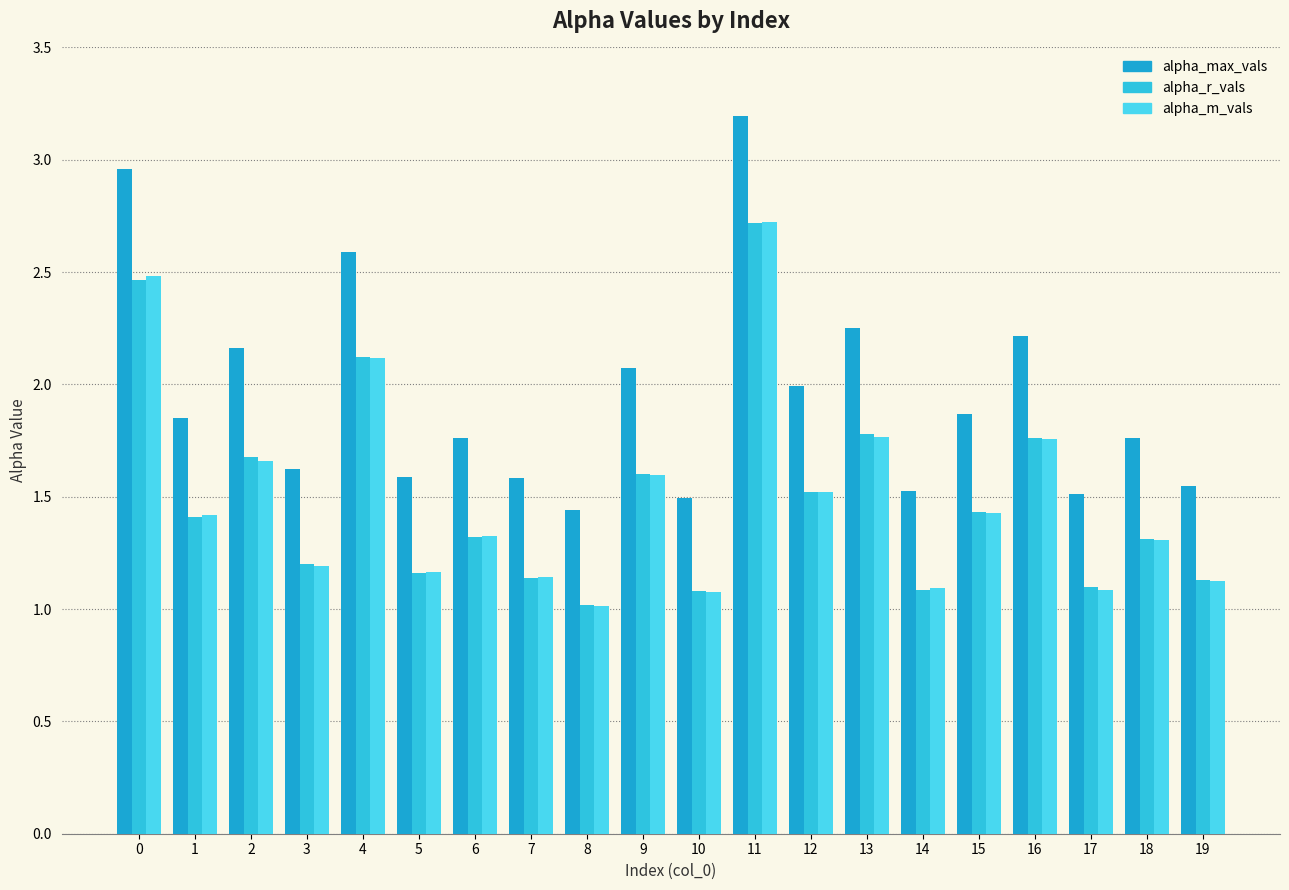

Reading left to right, what are all the values shown in this chart?

alpha_max_vals: 0=3.0	1=1.8	2=2.2	3=1.6	4=2.6	5=1.6	6=1.8	7=1.6	8=1.4	9=2.1	10=1.5	11=3.2	12=2.0	13=2.3	14=1.5	15=1.9	16=2.2	17=1.5	18=1.8	19=1.5
alpha_r_vals: 0=2.5	1=1.4	2=1.7	3=1.2	4=2.1	5=1.2	6=1.3	7=1.1	8=1.0	9=1.6	10=1.1	11=2.7	12=1.5	13=1.8	14=1.1	15=1.4	16=1.8	17=1.1	18=1.3	19=1.1
alpha_m_vals: 0=2.5	1=1.4	2=1.7	3=1.2	4=2.1	5=1.2	6=1.3	7=1.1	8=1.0	9=1.6	10=1.1	11=2.7	12=1.5	13=1.8	14=1.1	15=1.4	16=1.8	17=1.1	18=1.3	19=1.1